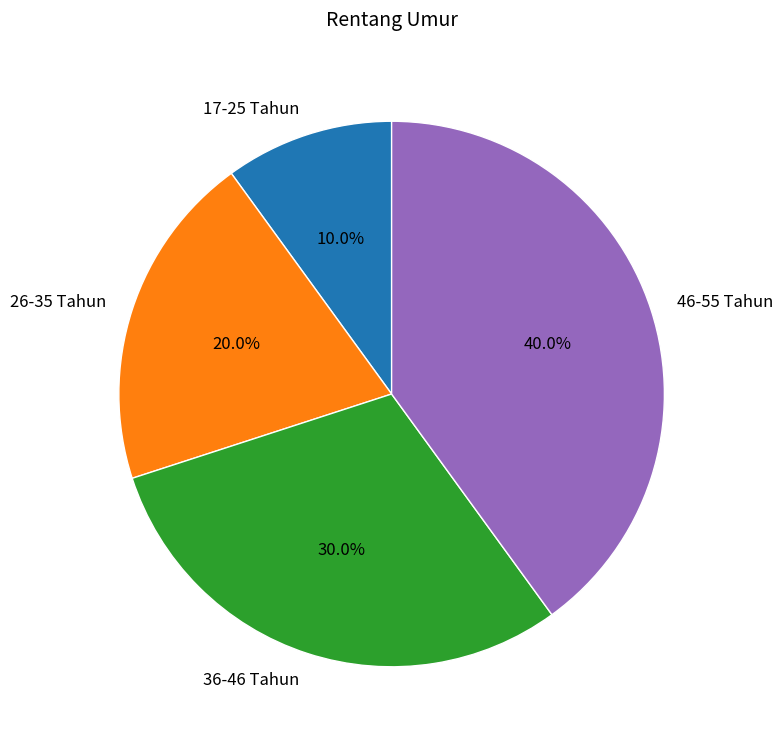

Which slice is the largest?

46-55 Tahun